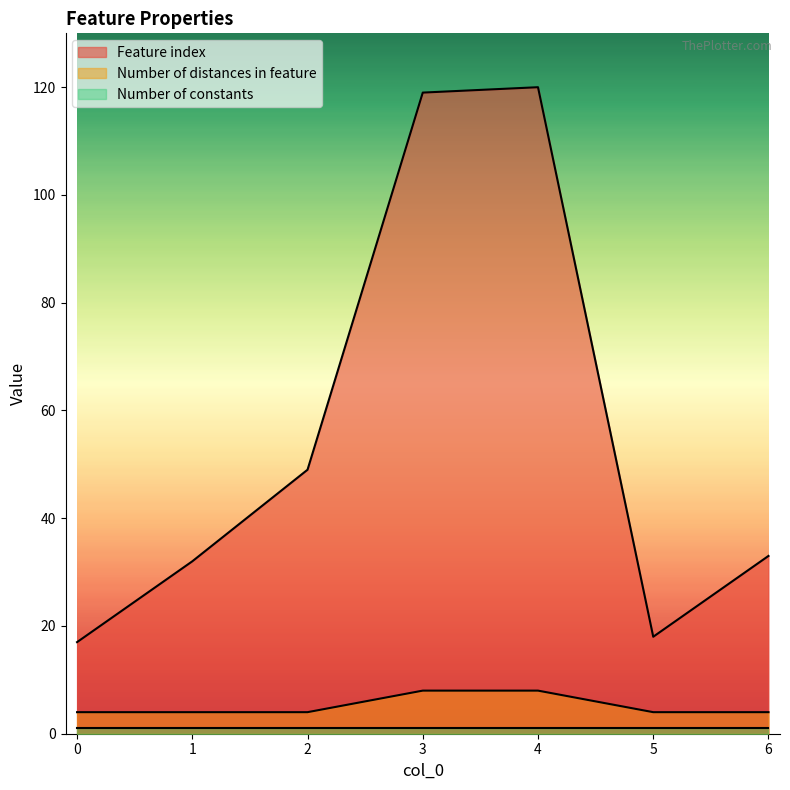

Which series has the widest spread of values?

Feature index